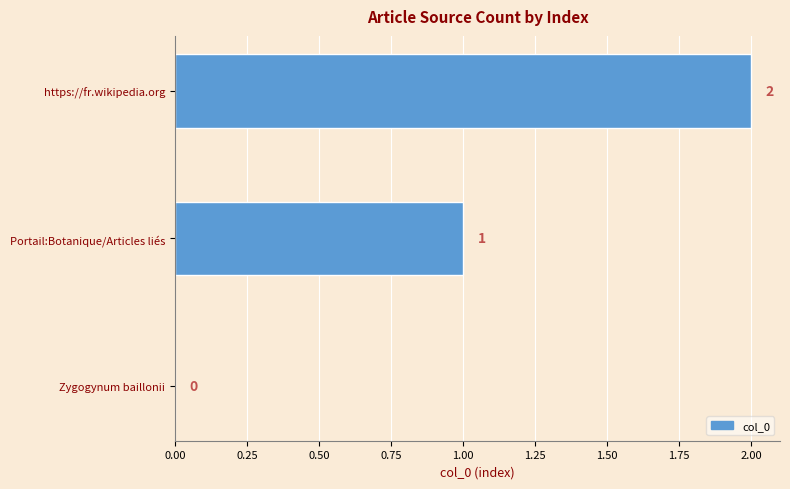

How many positive values are there?

2